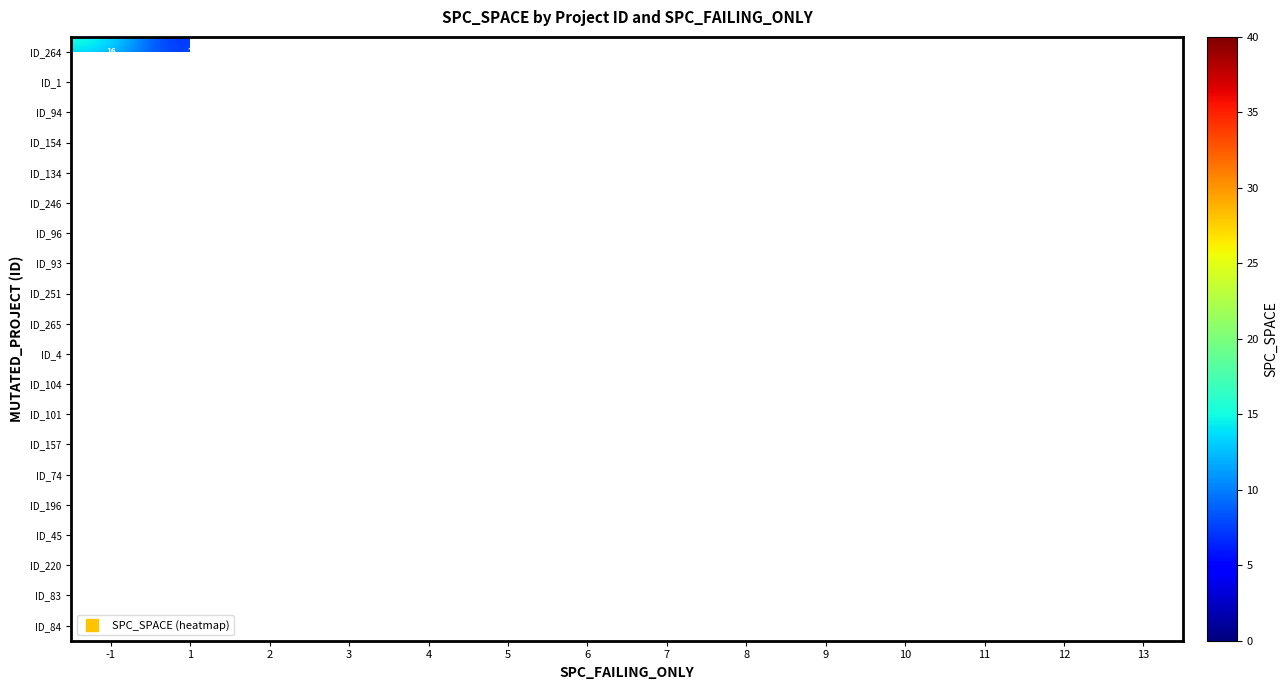

True or false: ID_94 has a value of 25.0 at 9.

True